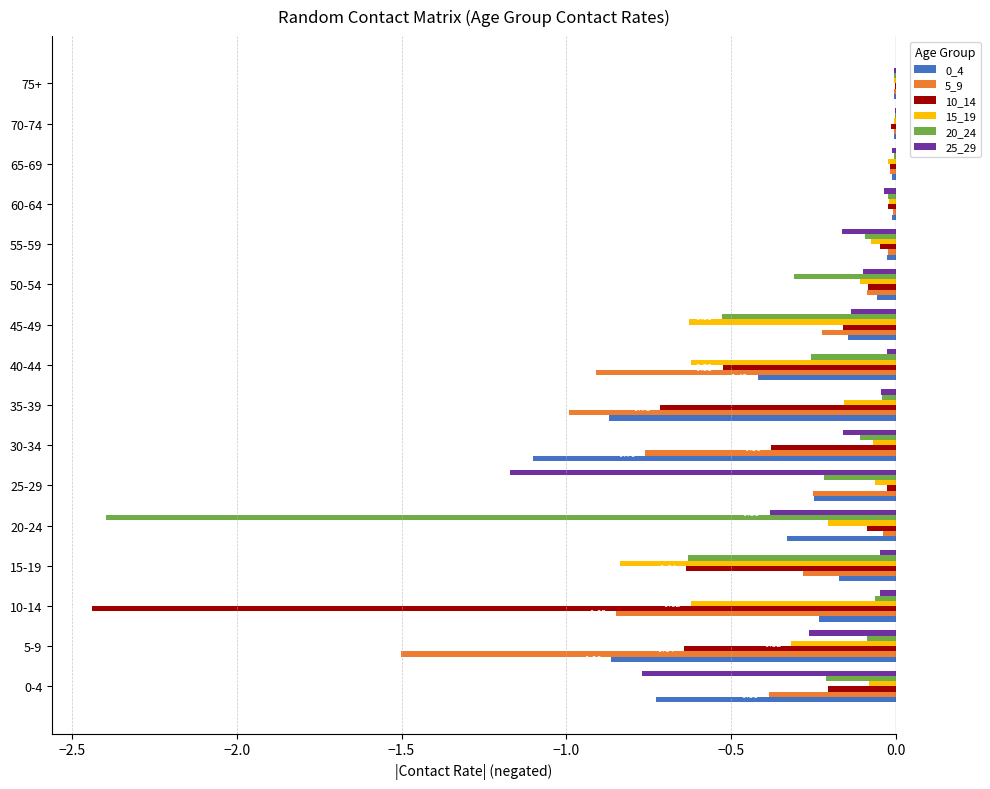

Is the value of 0_4 at 40-44 greater than the value of 5_9 at 40-44?

Yes